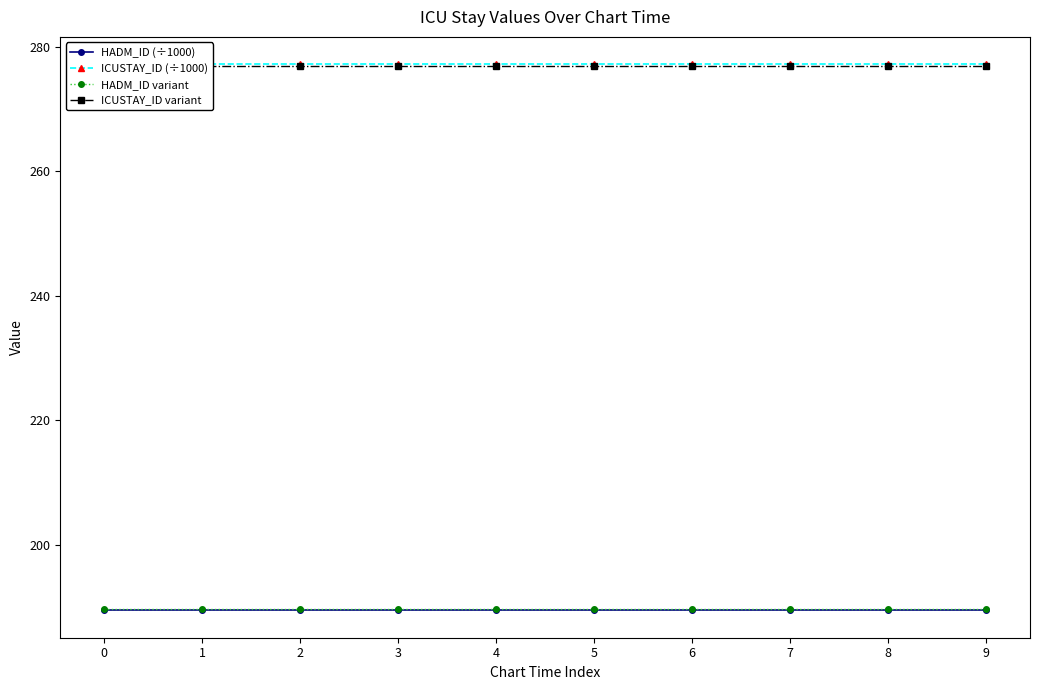

True or false: ICUSTAY_ID (÷1000) has a value of 142.5 at 7.

False